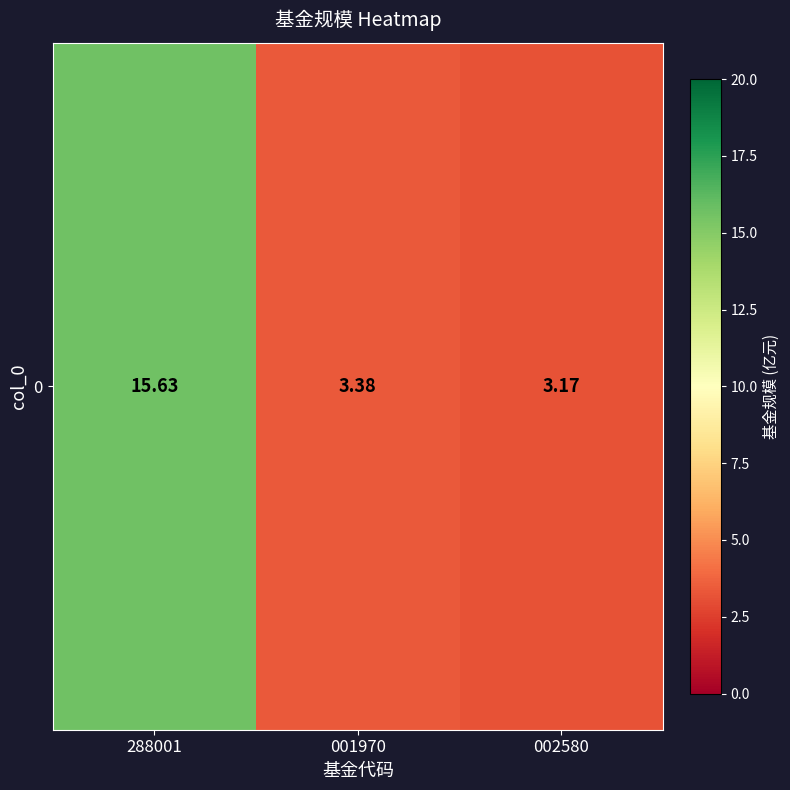

Reading left to right, extract all data points from this chart.

288001=15.6	001970=3.4	002580=3.2